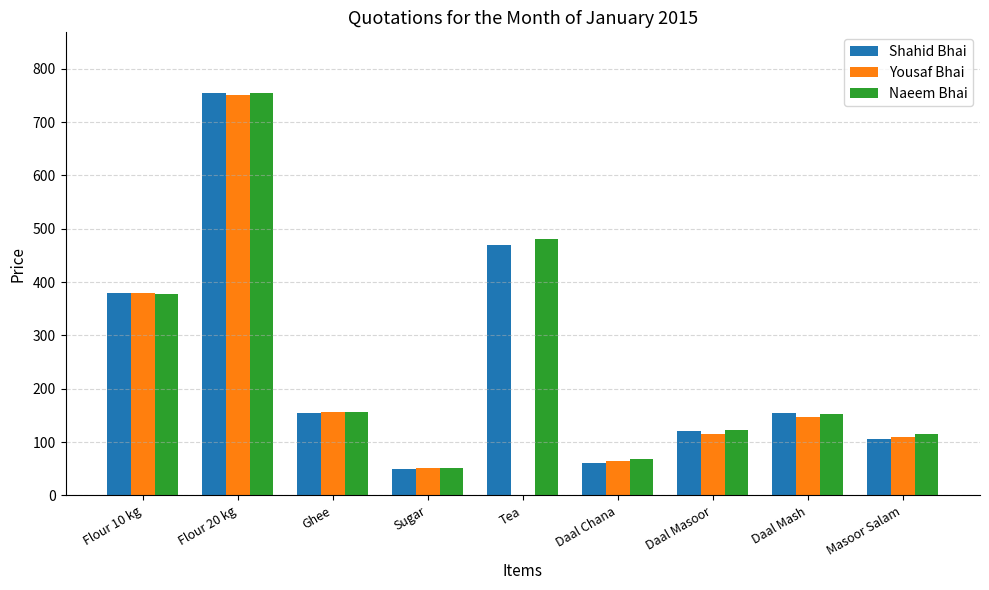

Between Flour 10 kg and Sugar, which series saw the biggest shift?

Shahid Bhai